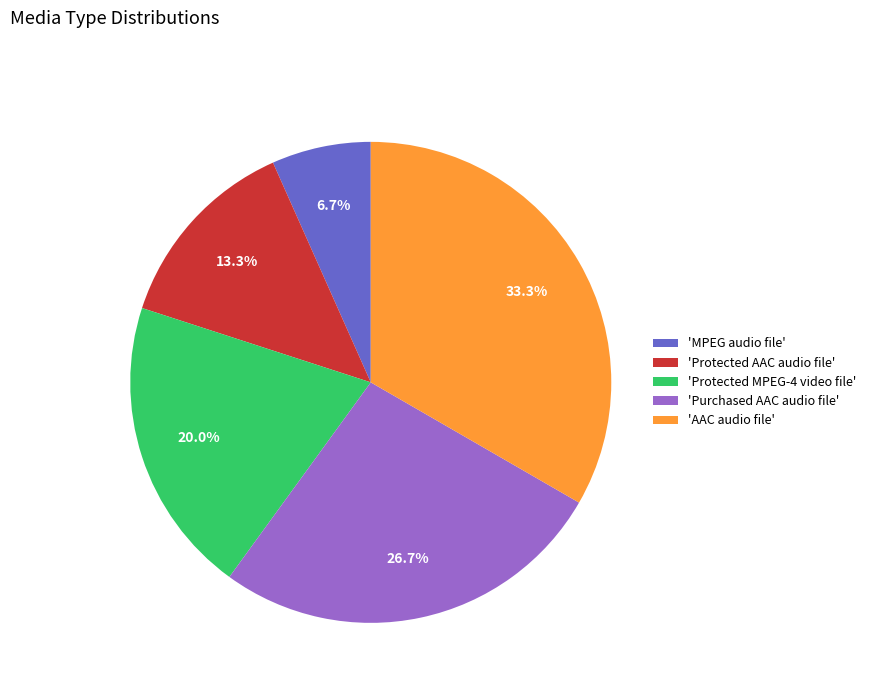

How many slices are in this pie chart?

5